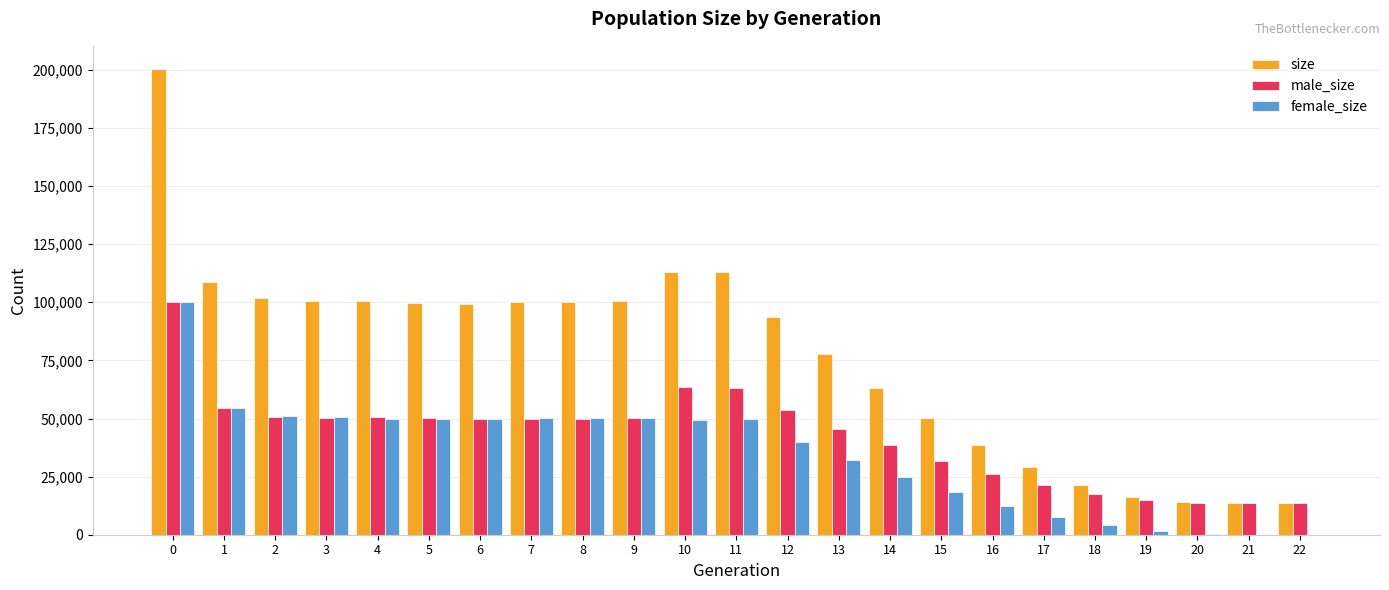

Is the value of male_size at 2 greater than the value of size at 3?

No